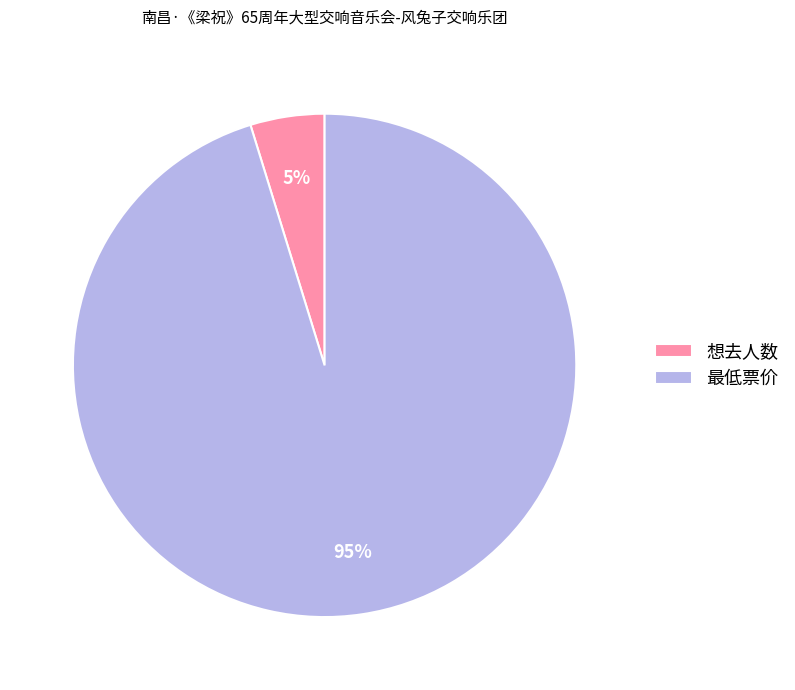

What is the majority slice?

最低票价